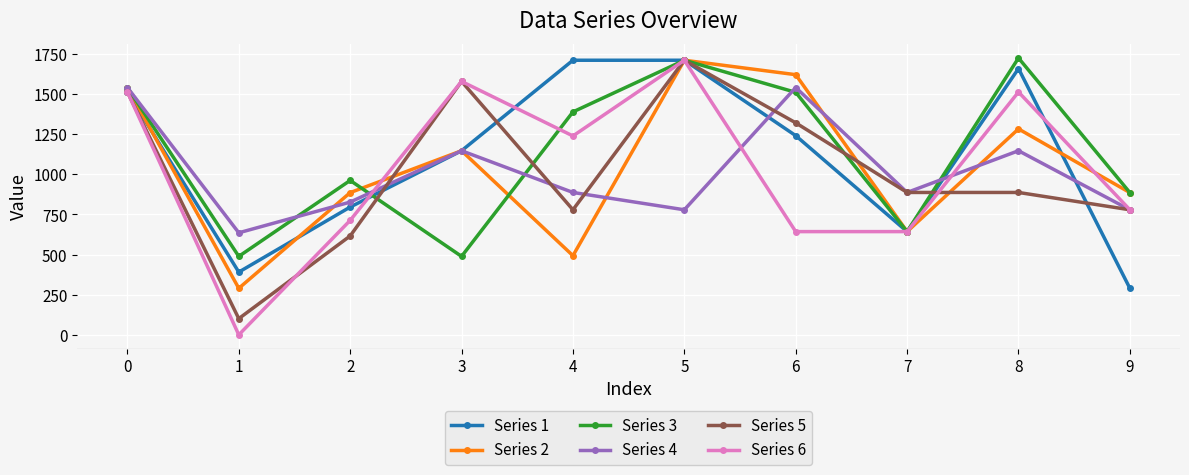

What is the greatest value displayed?

1725.4